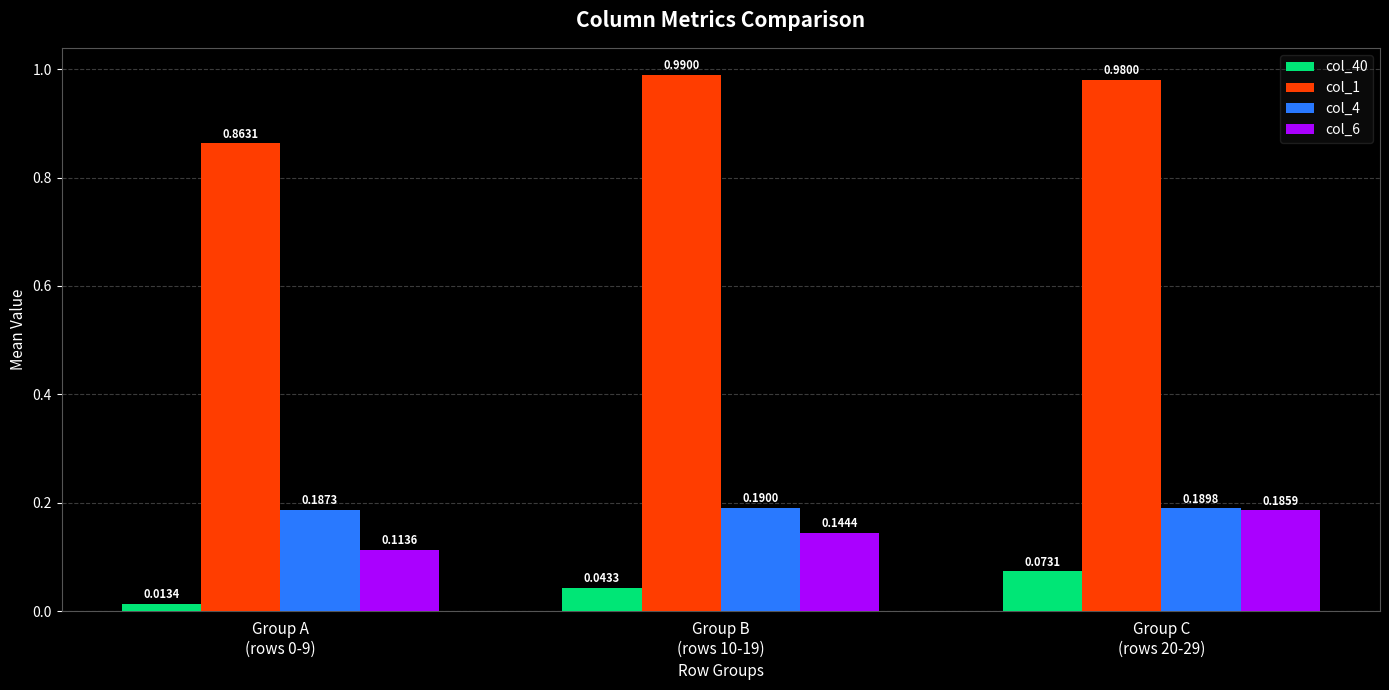

Is the value of col_4 at Group A
(rows 0-9) greater than the value of col_6 at Group C
(rows 20-29)?

Yes